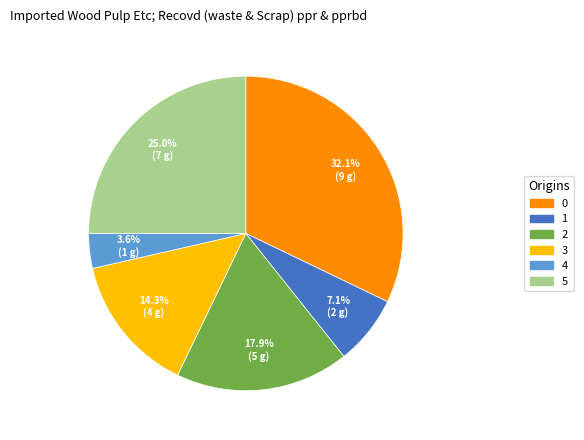

Count the number of slices in the pie.

6